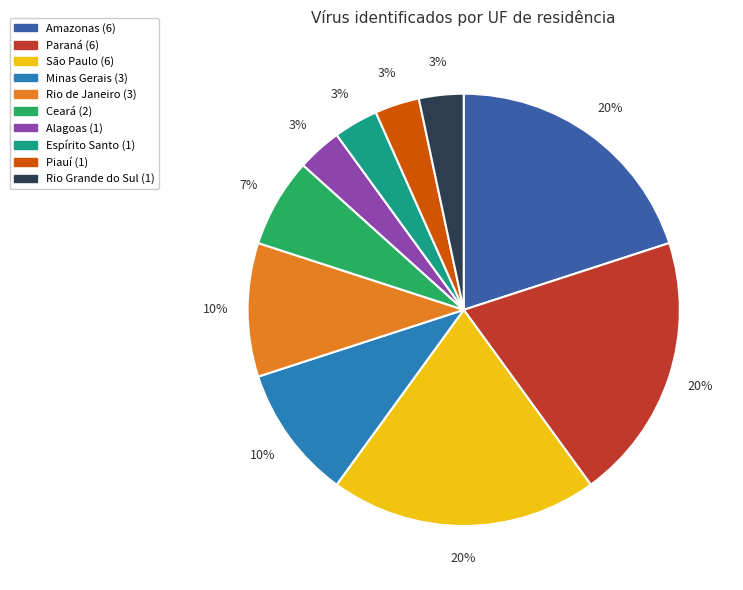

To the nearest percent, what is the difference between the largest and smallest slice percentages?

17%